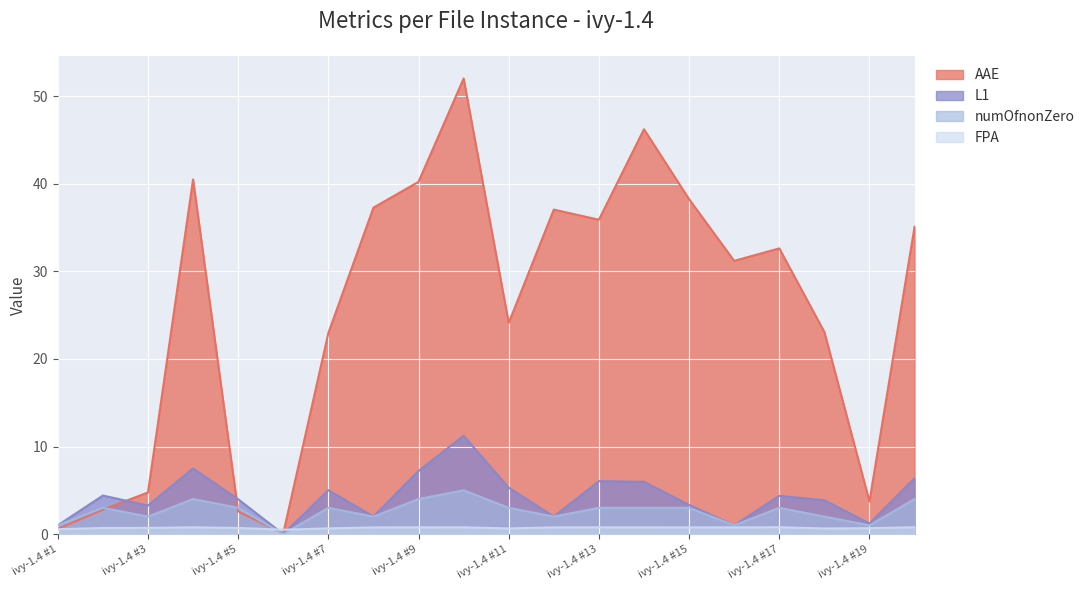

How many interior local peaks does the L1 series have?

6